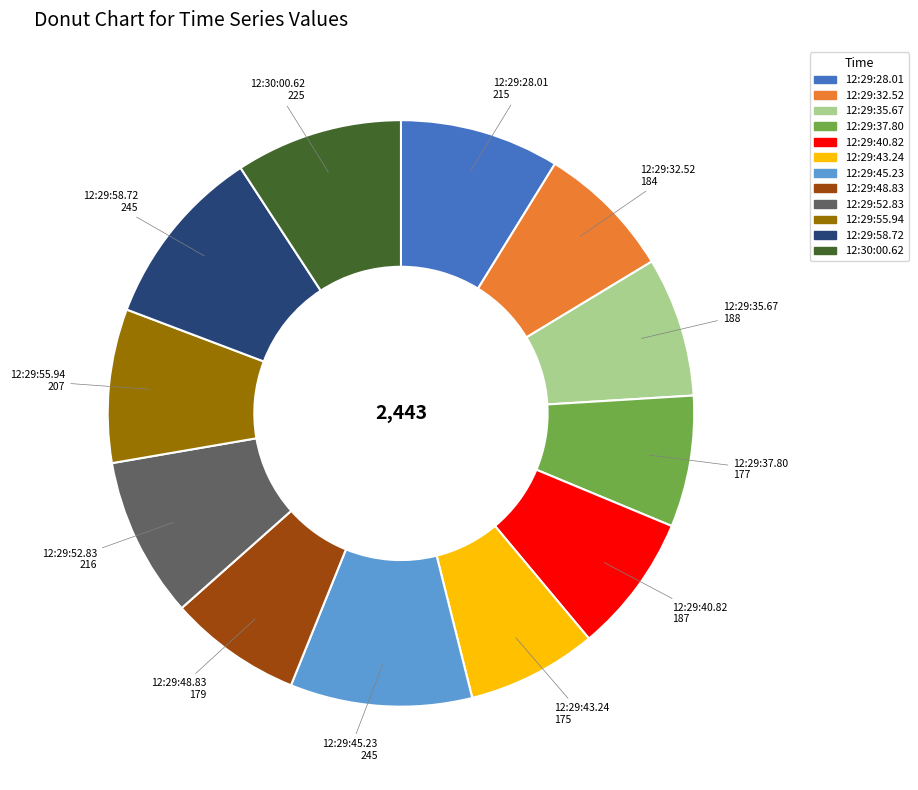

True or false: 12:29:32.52 accounts for 8% of the total.

True